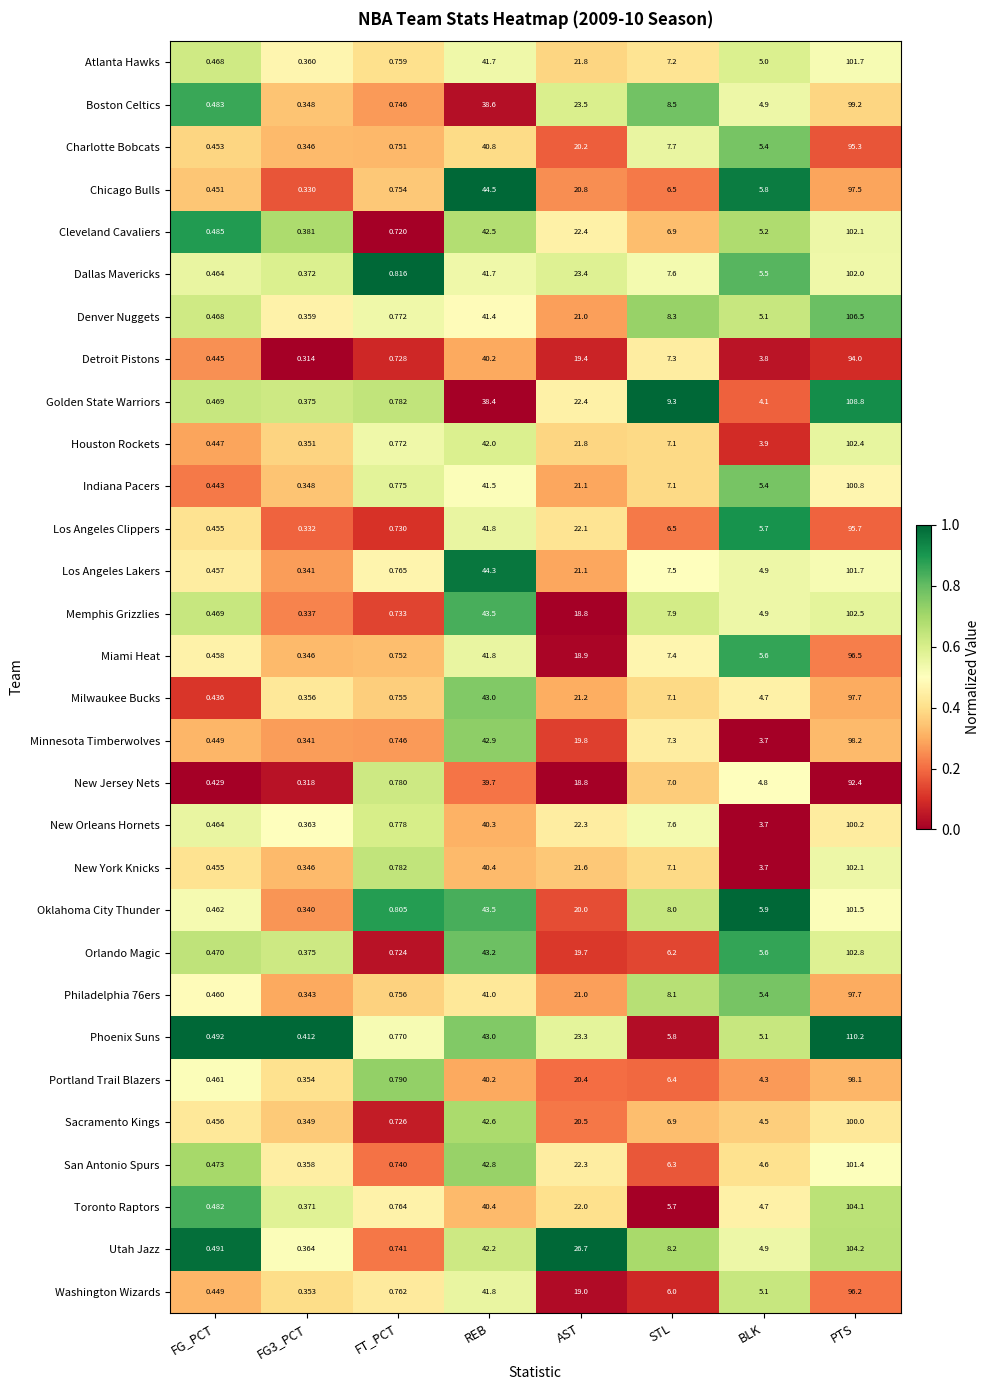

Between FG_PCT and FG3_PCT, which series saw the biggest shift?

Boston Celtics